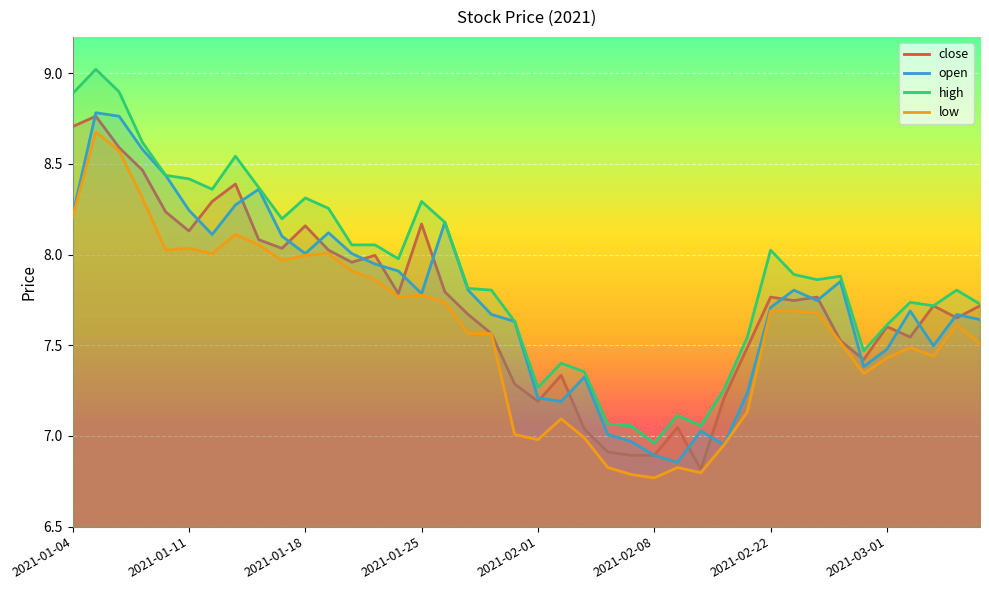

True or false: high and low cross at least once.

False